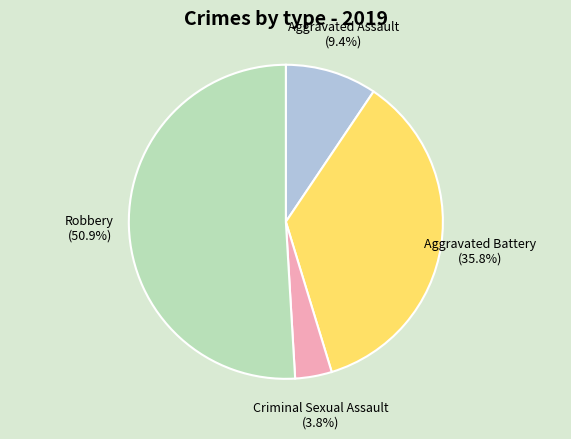

How much of the chart is everything except Criminal Sexual Assault?

96.2%